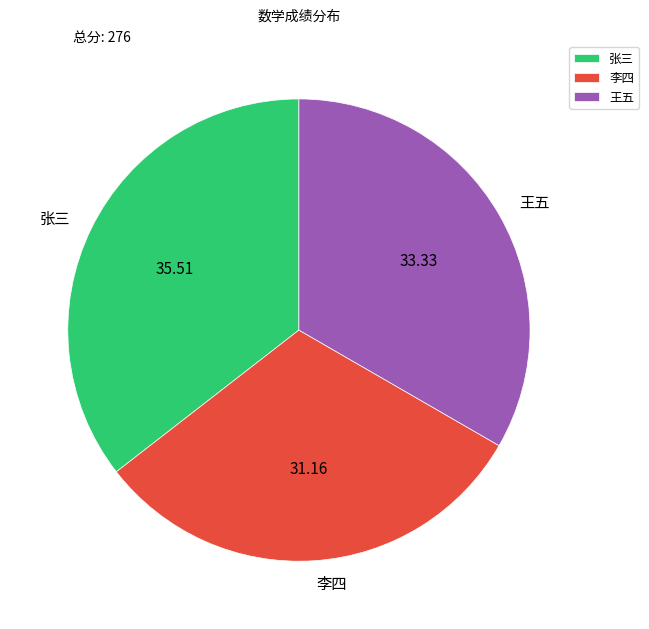

Rank the categories by value from lowest to highest.

李四, 王五, 张三